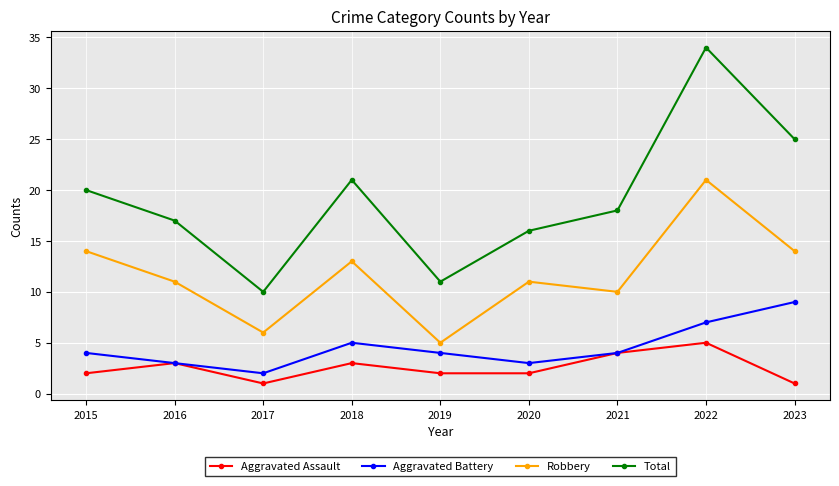

Rank the series at 2018 from highest to lowest value.

Total, Robbery, Aggravated Battery, Aggravated Assault